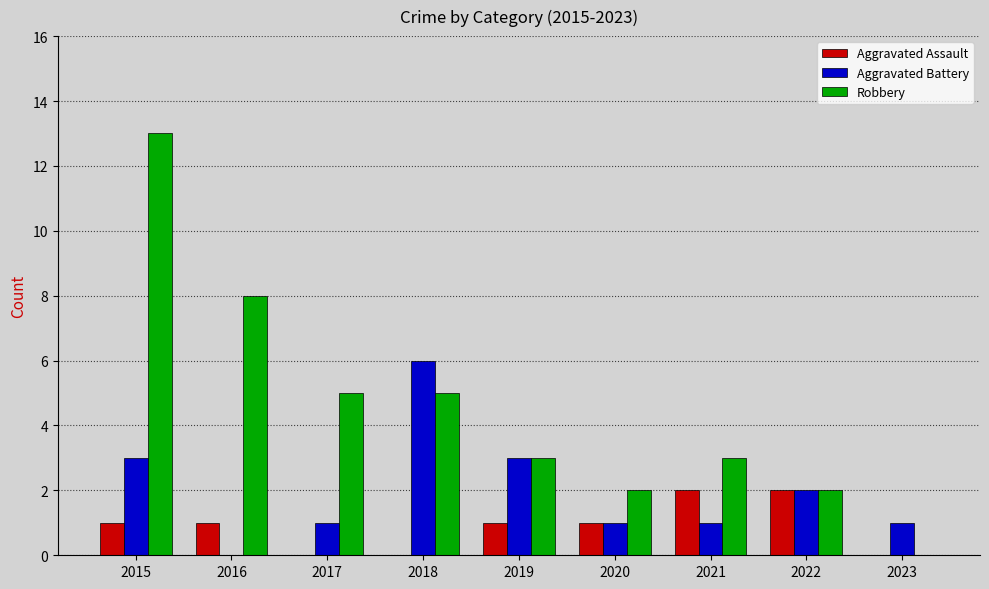

What is the sum of all Aggravated Battery values?

18